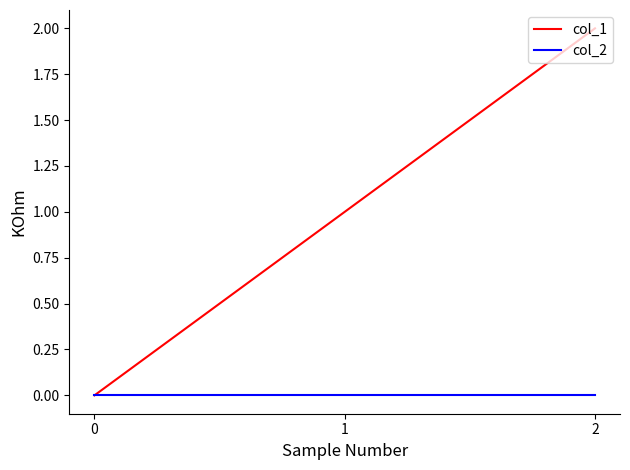

List the series in order of their overall mean, highest first.

col_1, col_2